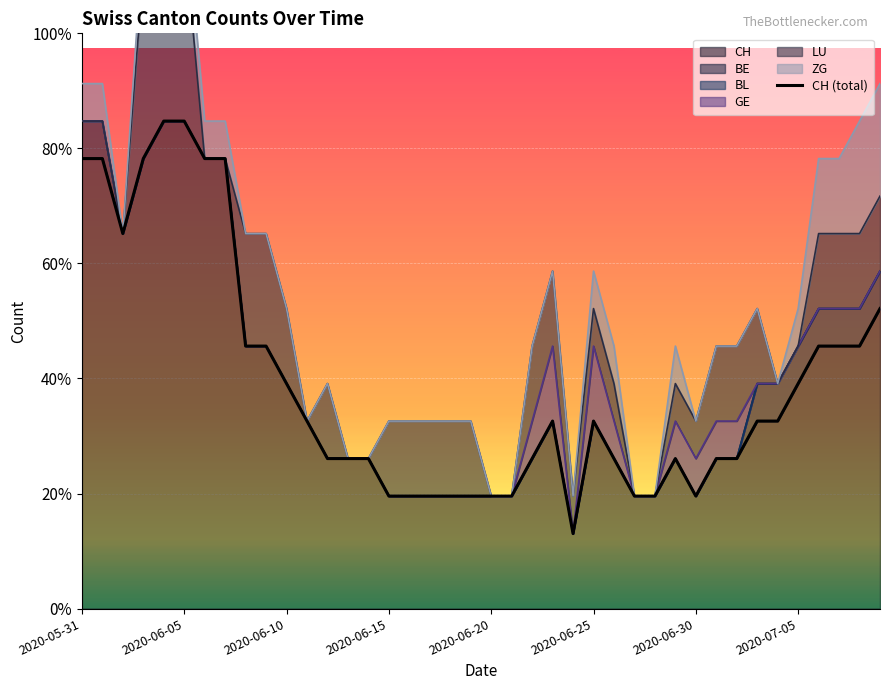

How many interior local valleys (lower than both neighbors) does the data have?

3